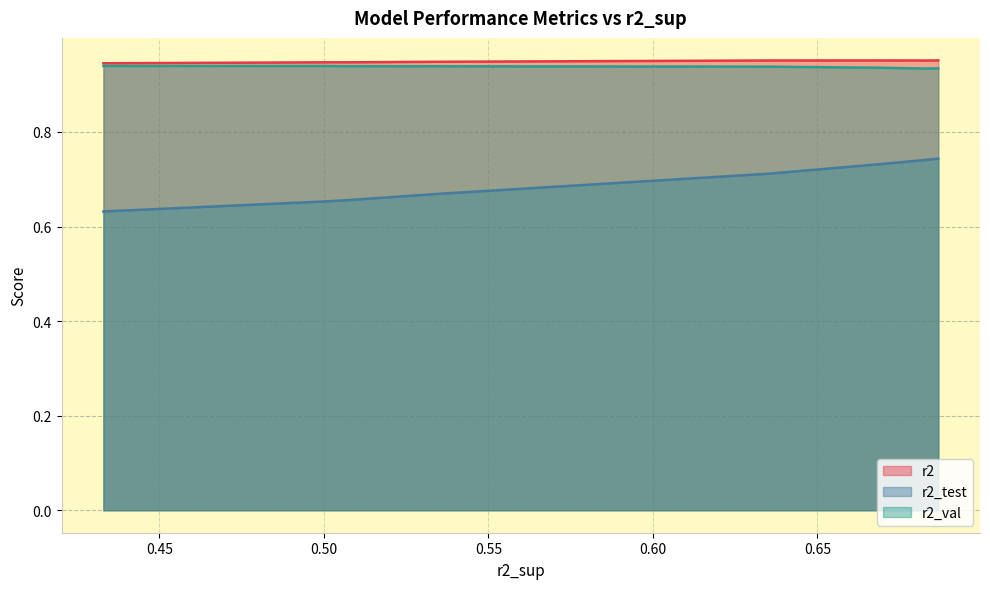

Is it true that r2 equals 0.3 at model_6_17_6?

False